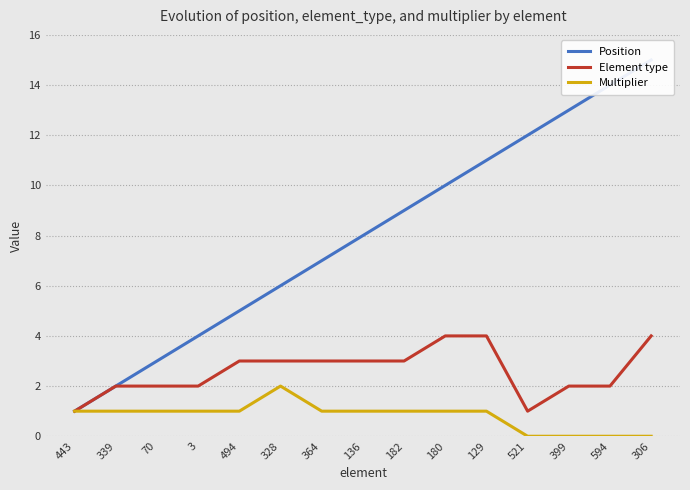

At which category is the sum across all series the highest?

306